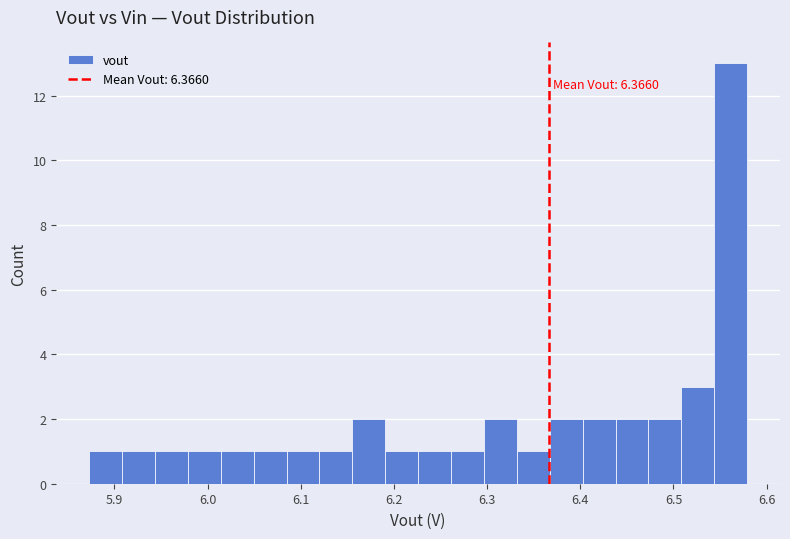

Around what value on the x-axis is the tallest bar? Give the approximate position of its centre, as read against the axis.

6.56